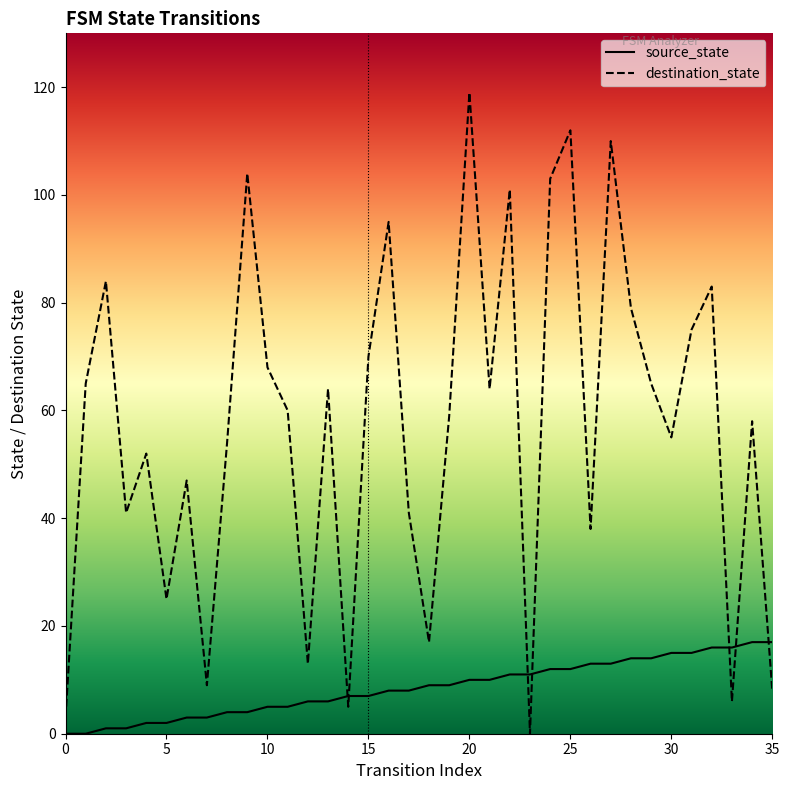

What is the difference between the maximum and minimum values in the source_state series?

17